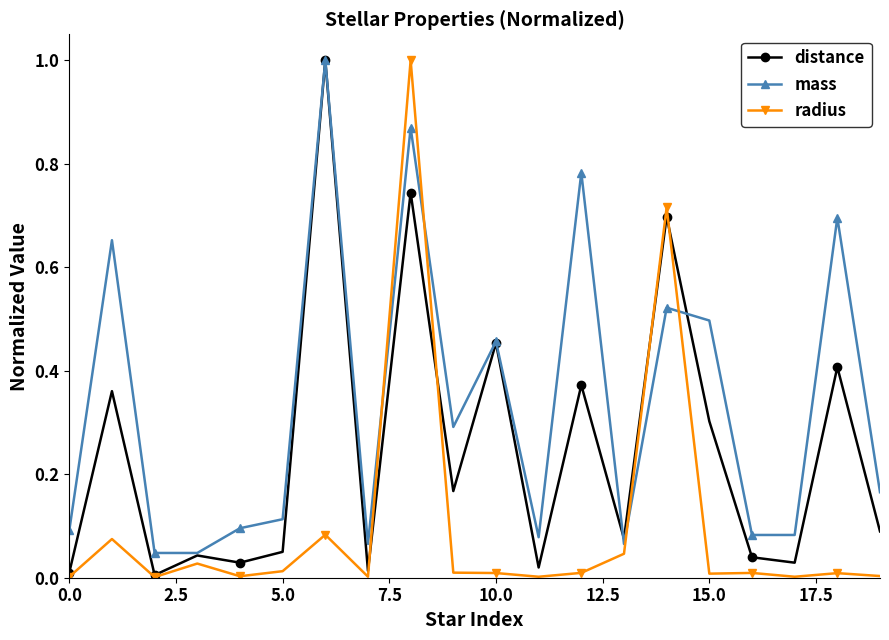

True or false: distance and mass intersect in this chart.

True